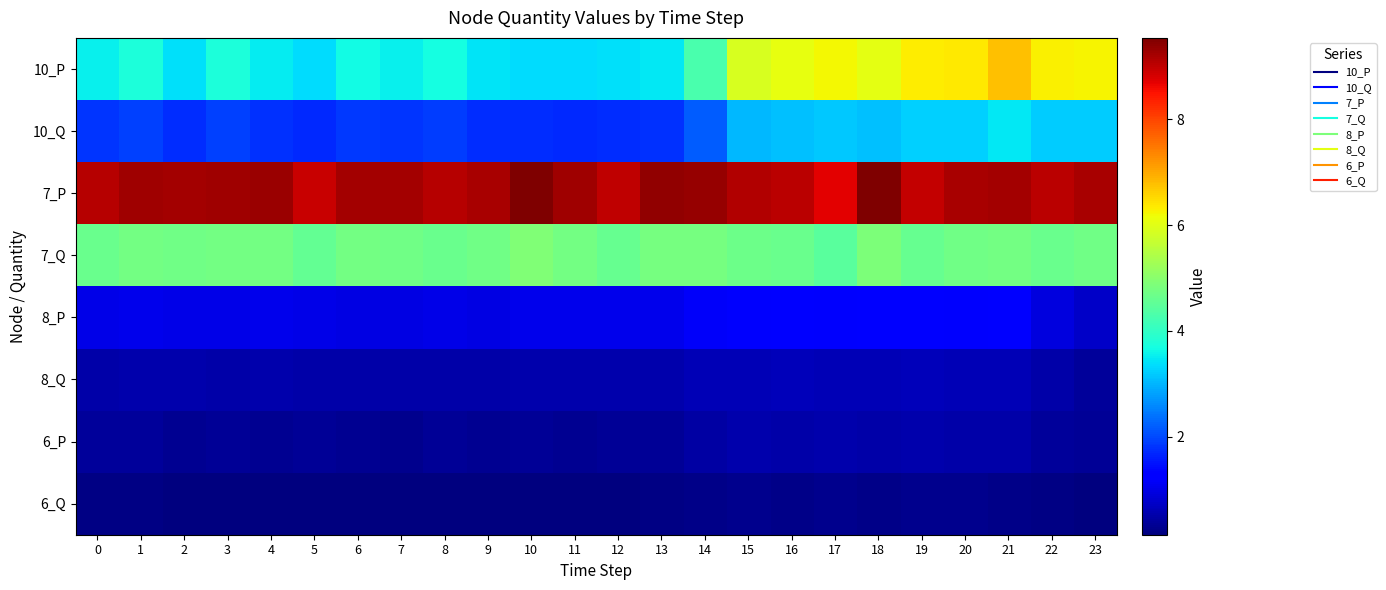

At how many categories does at least one series exceed 4?

24